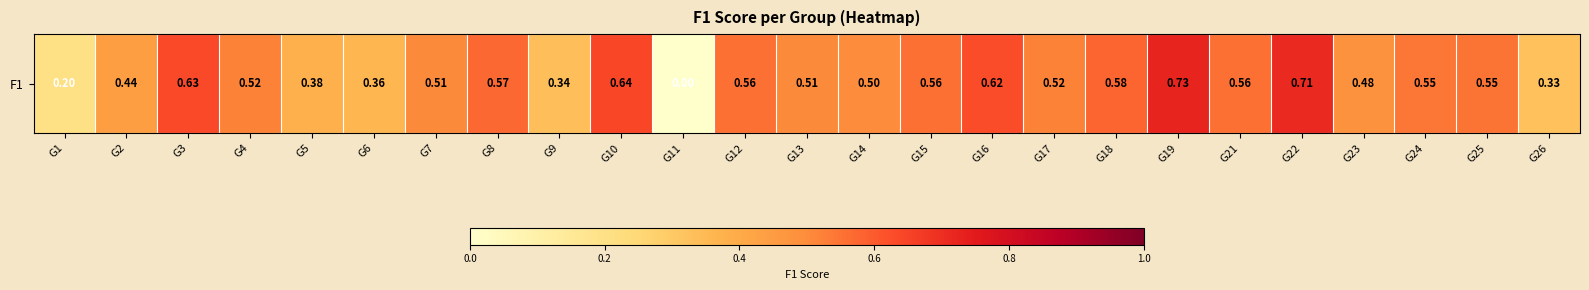

Read the value at G26.

0.3